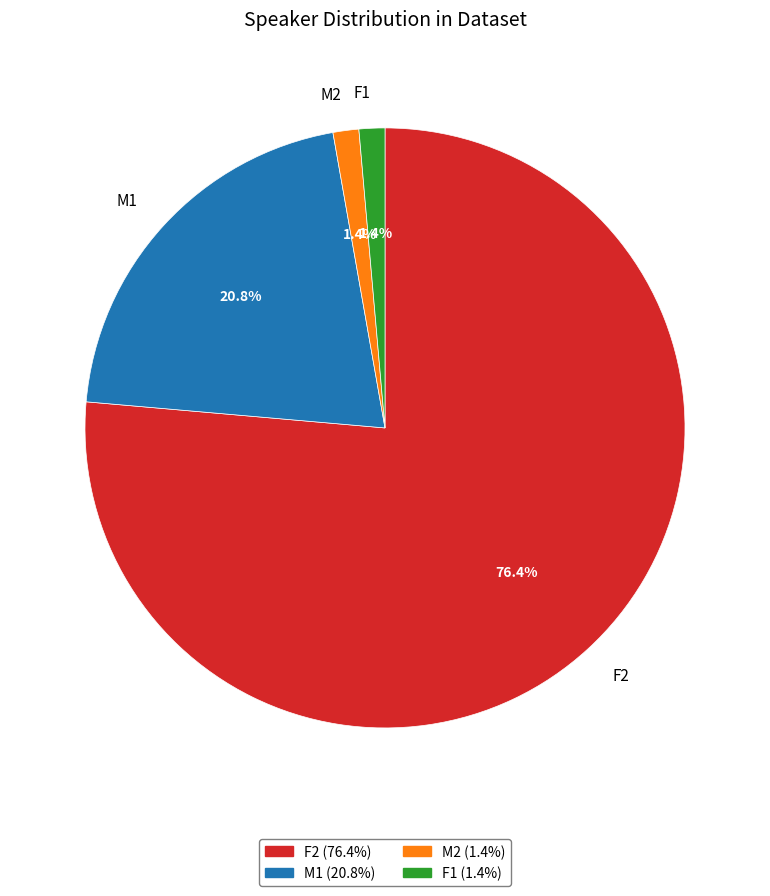

Which has a higher value, F1 or F2?

F2